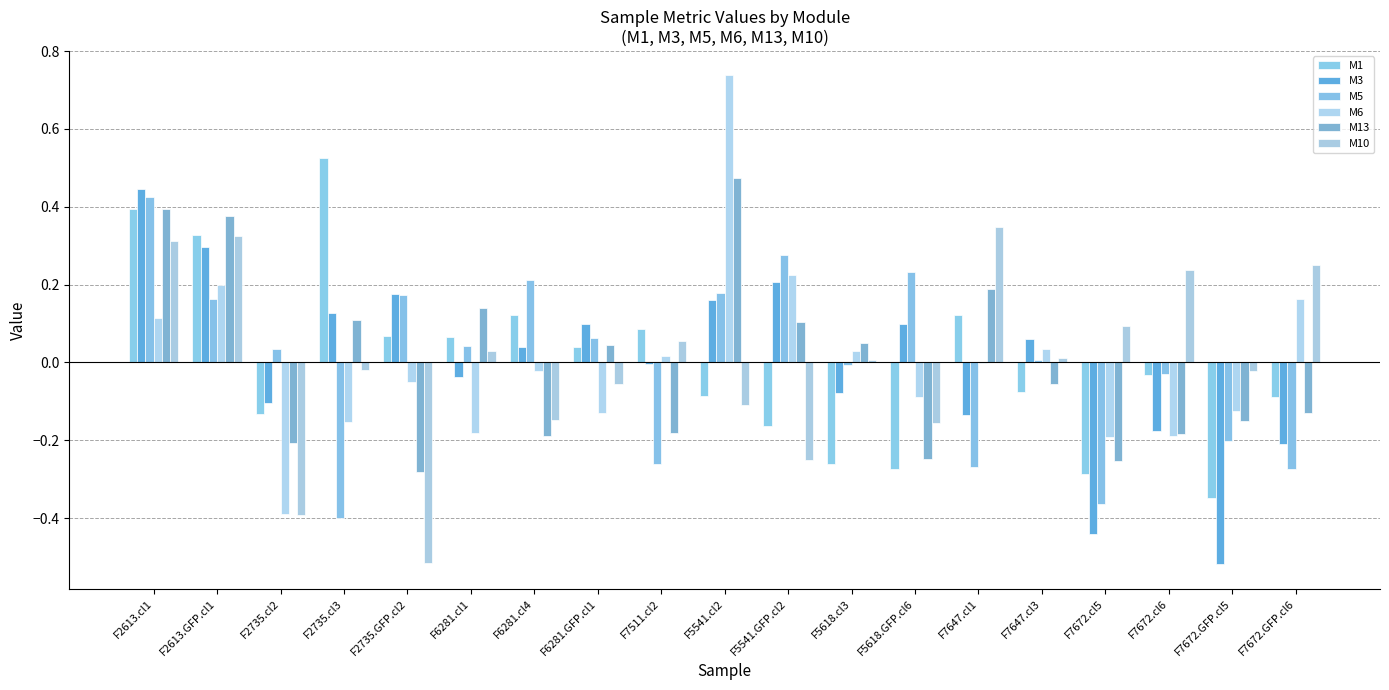

What is the maximum value for M5?

0.4